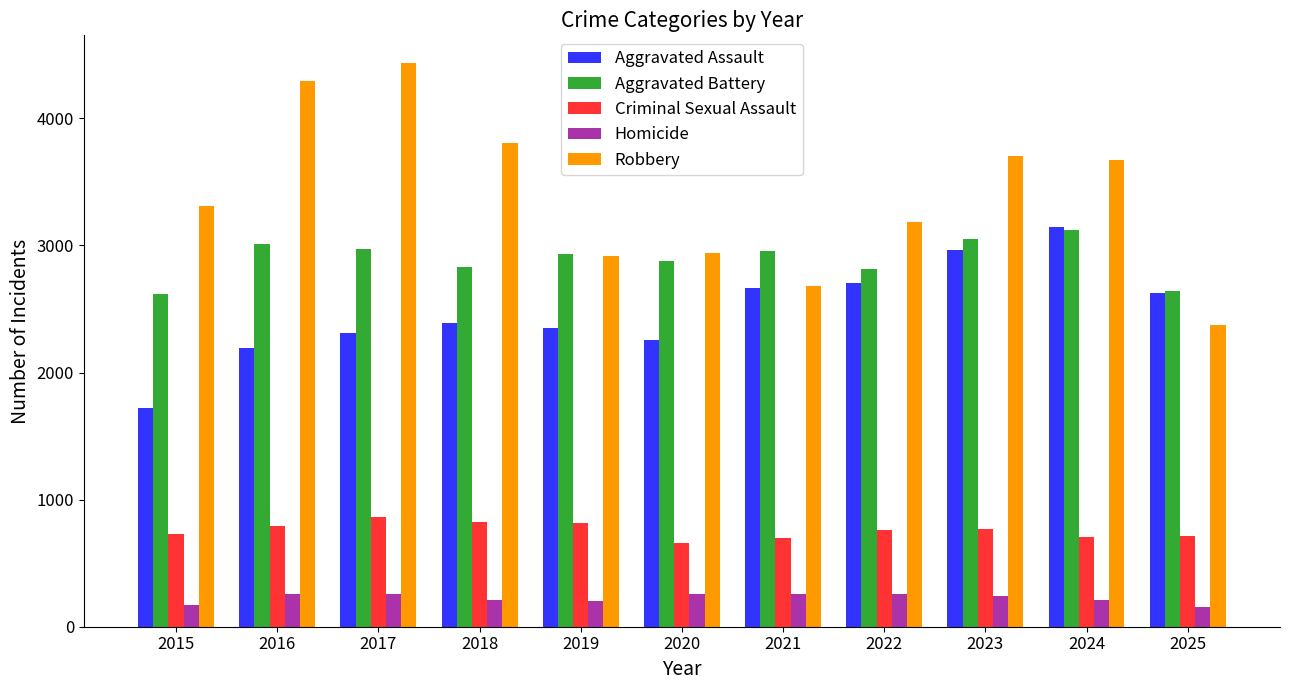

Rank the series at 2015 from lowest to highest value.

Homicide, Criminal Sexual Assault, Aggravated Assault, Aggravated Battery, Robbery